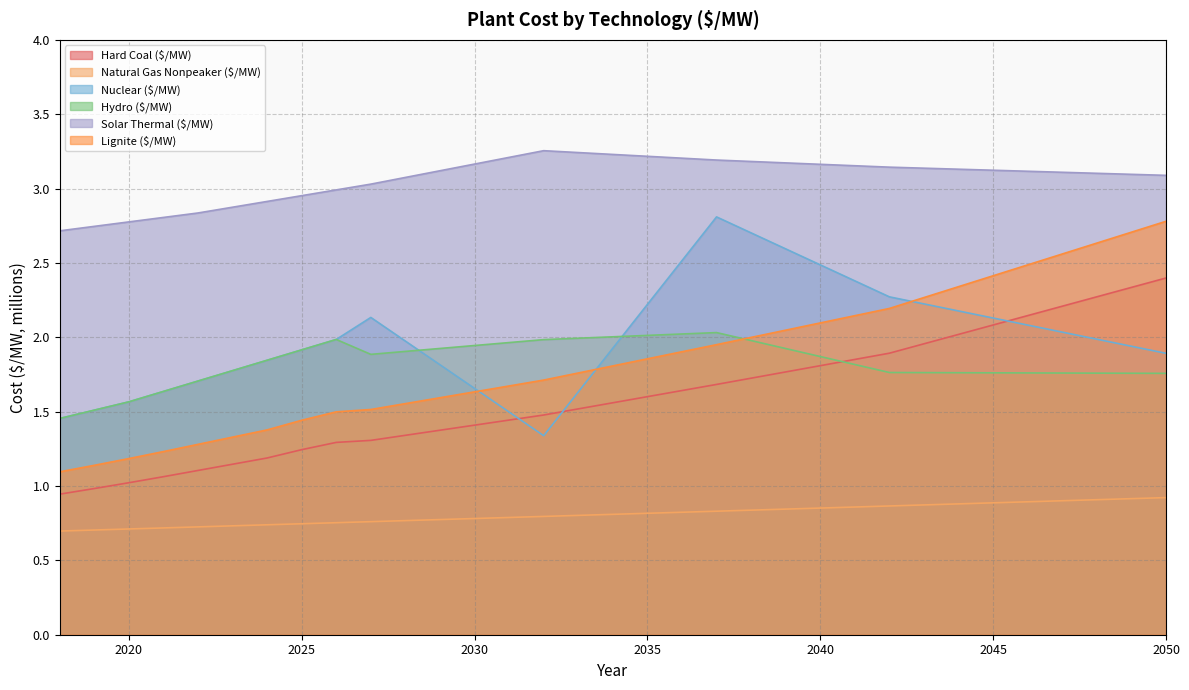

What is the difference between the maximum and second lowest values in the Nuclear ($/MW) series?

1.4